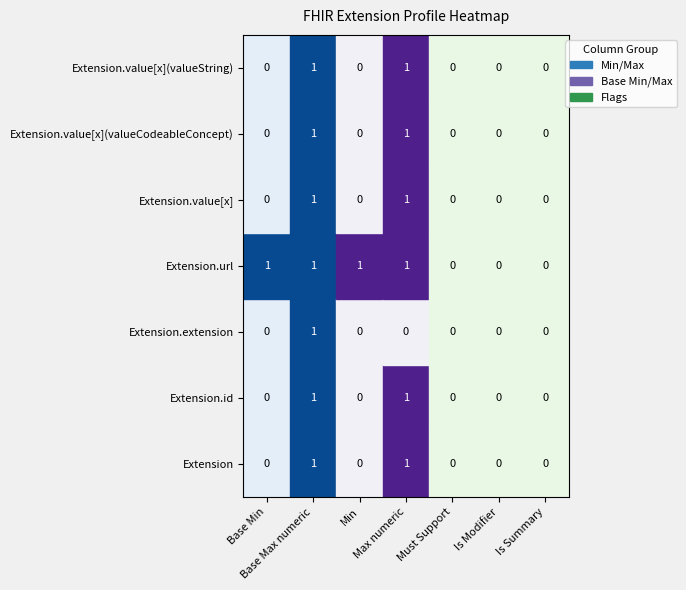

How many categories are shown in the chart?

7